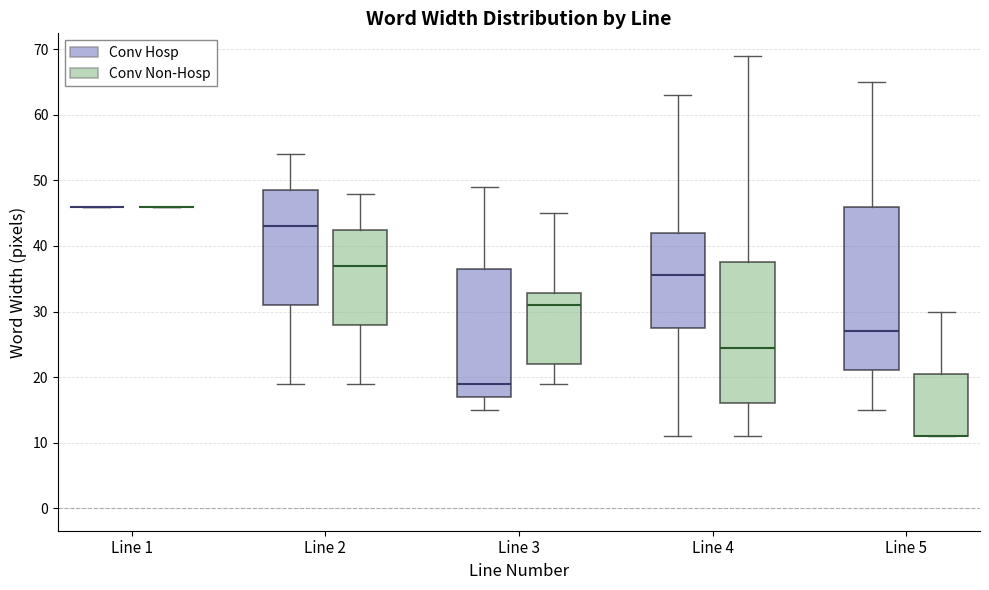

Comparing the boxes themselves (not the whiskers), which one is the tallest?

Line 5 (Conv Hosp)